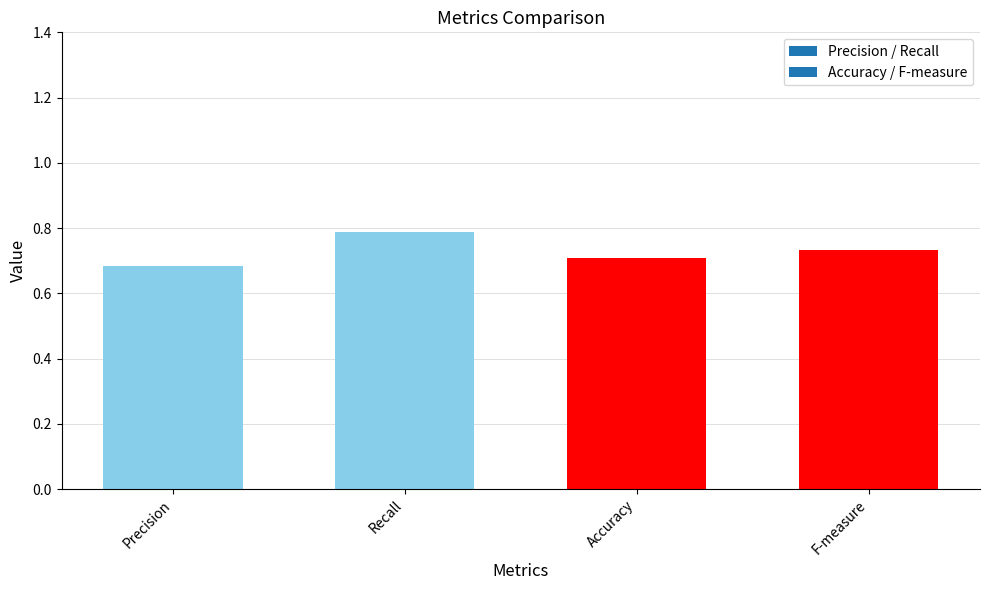

What is the label of the 3rd bar from the left?

Accuracy